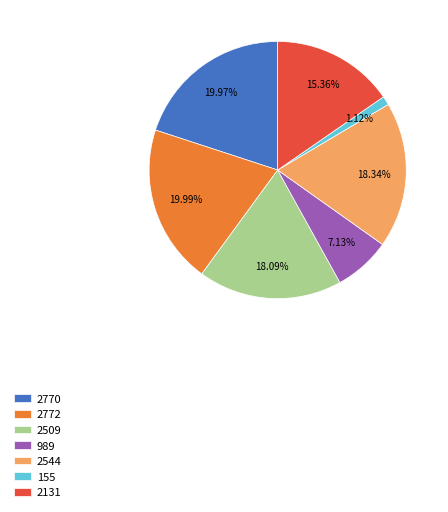

Is the sum of 2770 and 2544 greater than half?

No